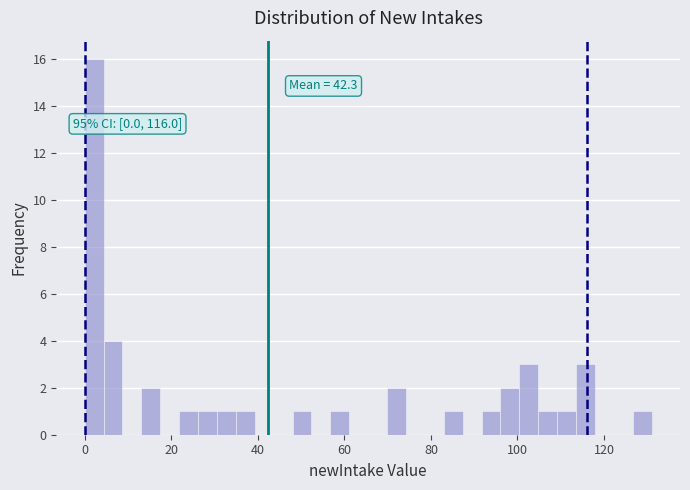

Around what value on the x-axis is the tallest bar? Give the approximate position of its centre, as read against the axis.

2